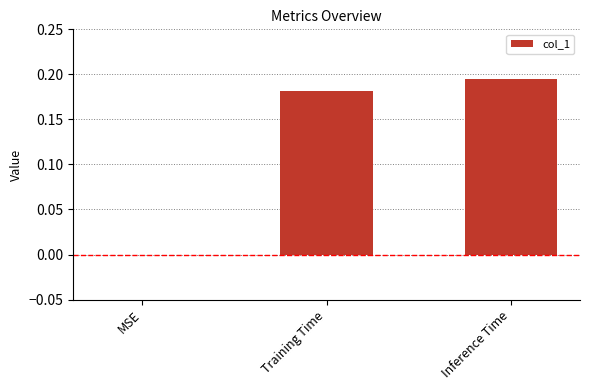

How many positive values are there?

2